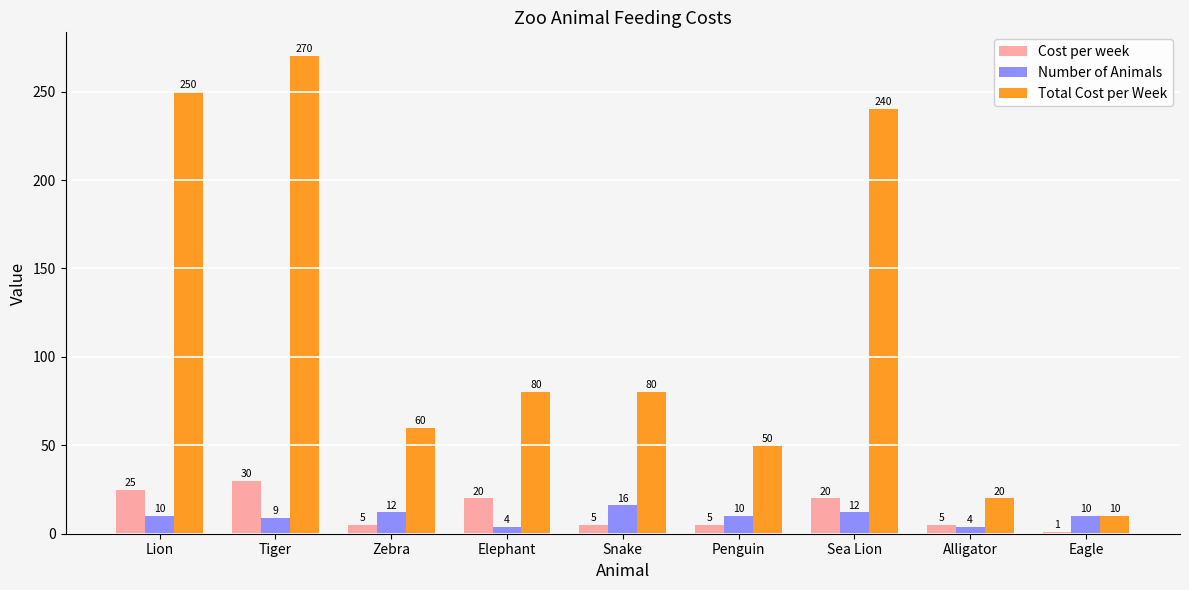

Where does the Total Cost per Week series first go above 80?

Lion